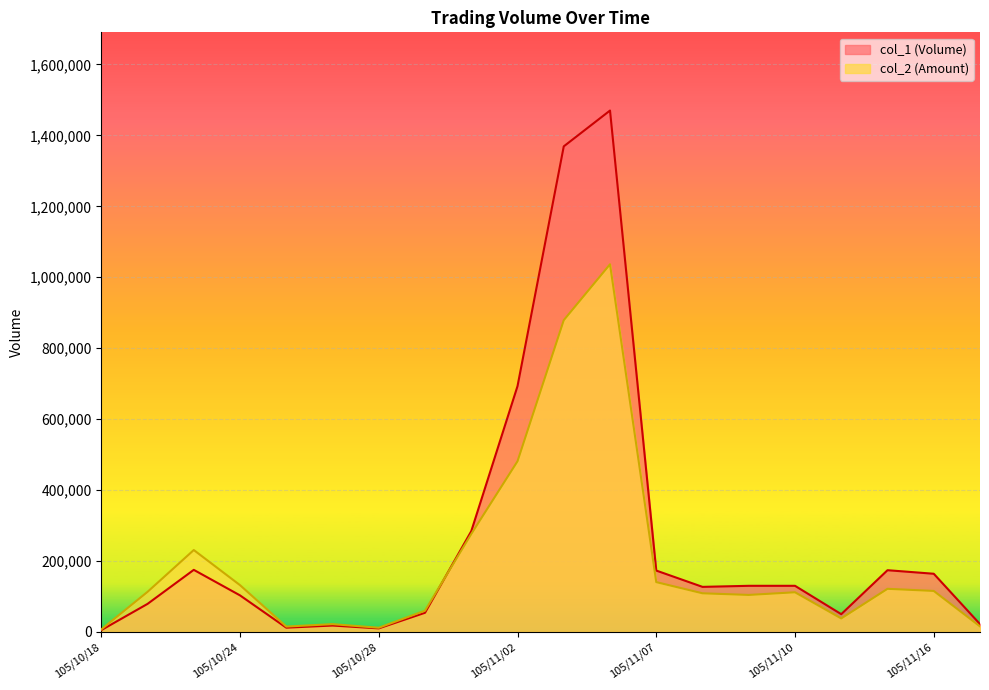

Reading left to right, transcribe all the data shown in this chart.

col_1: 5000	79000	175000	103000	12000	18000	10000	54000	284000	693000	1369000	1470000	173000	127000	130000	130000	50000	174000	164000	22000
col_2: 7100	112970	230900	131840	15120	21980	11800	59940	276060	481220	878930	1036540	140460	108910	104300	111800	38000	121560	115560	15620